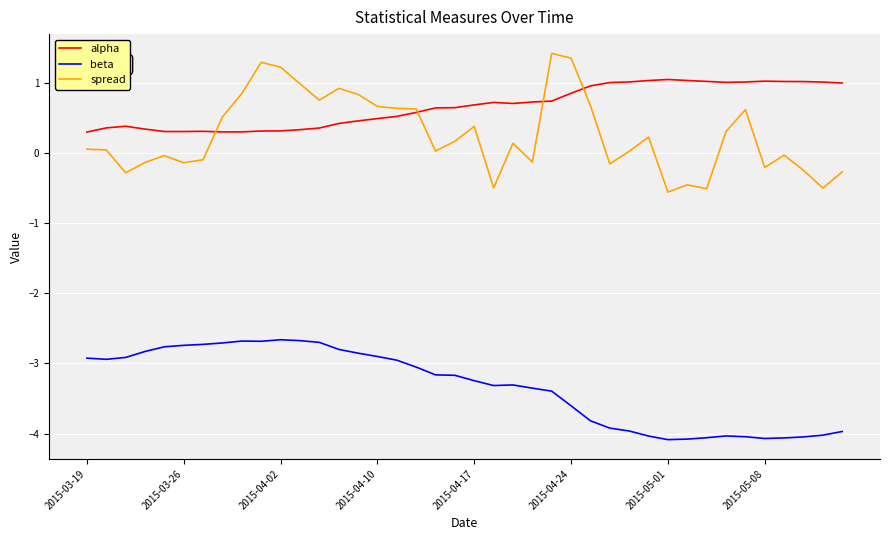

At how many categories does at least one series exceed 0?

40